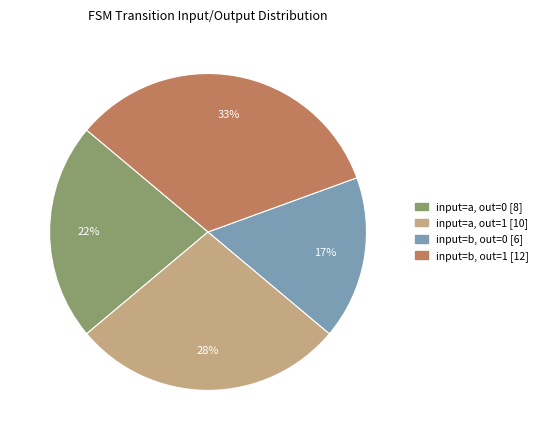

Does any single category account for the majority?

No